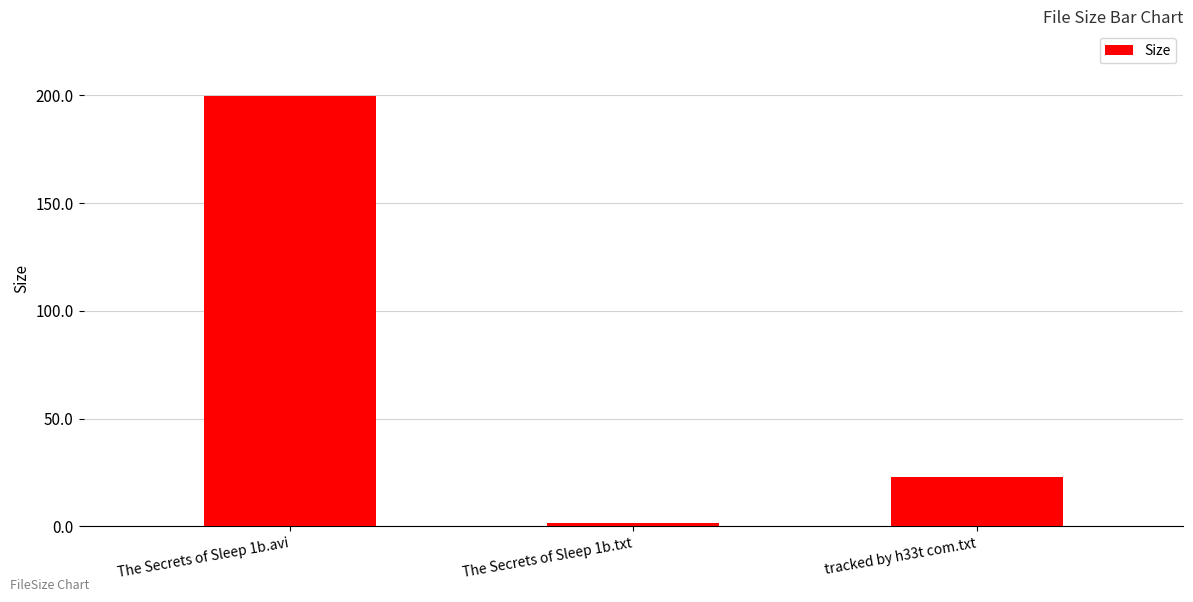

Is it true that the value at The Secrets of Sleep 1b.avi is 199.7?

True